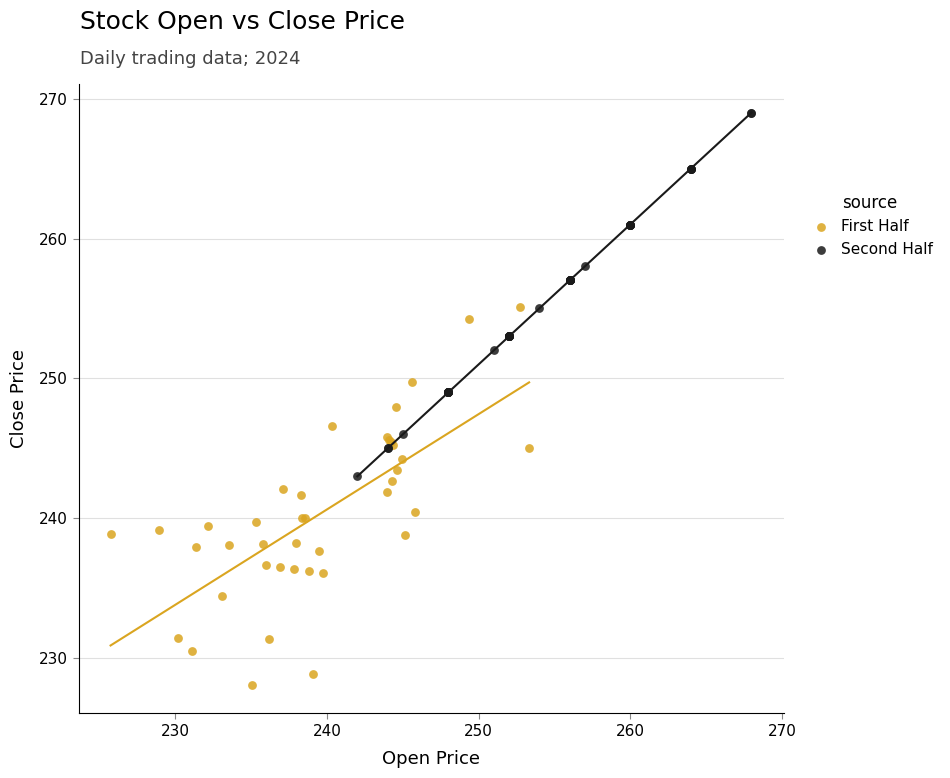

Which series contains the highest Y value?

Second Half